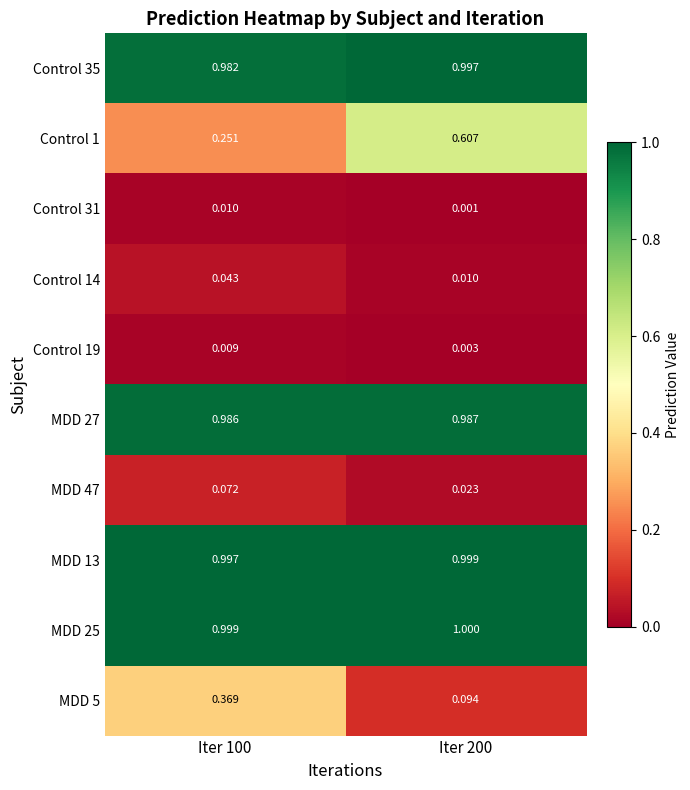

Count the number of categories in the chart.

2